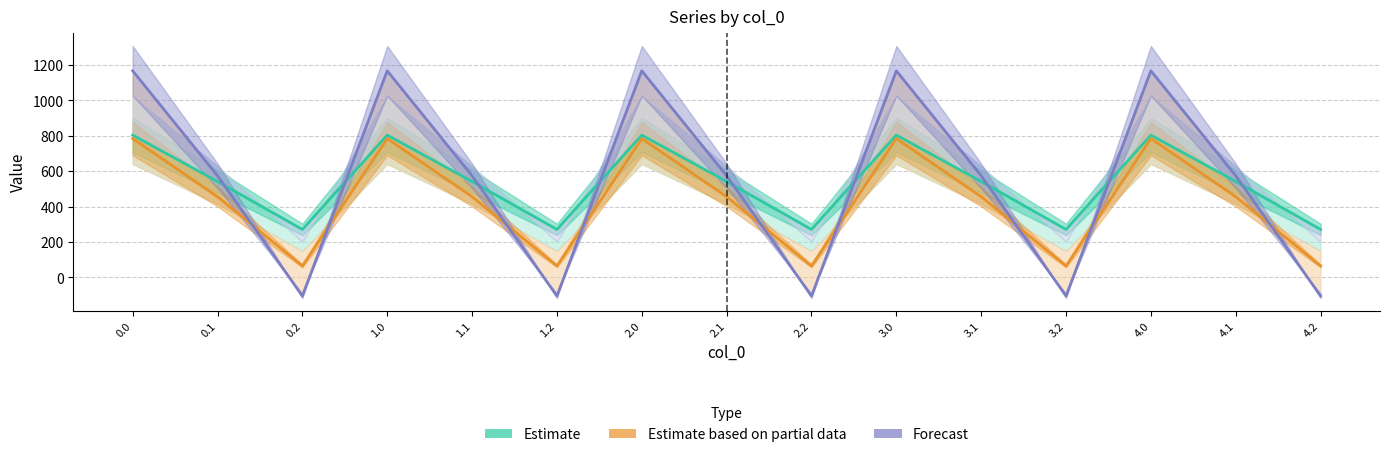

How many series are shown in this chart?

3